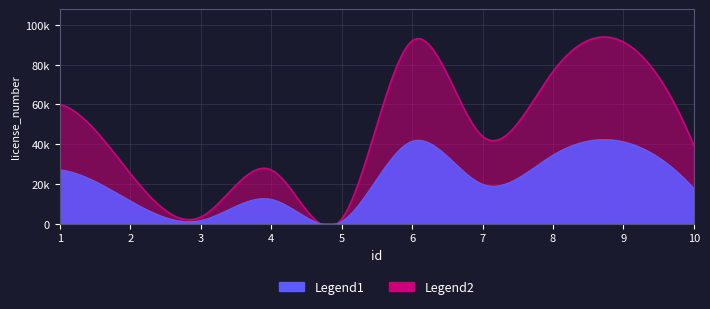

Is it true that the value at 1 is 60041?

True